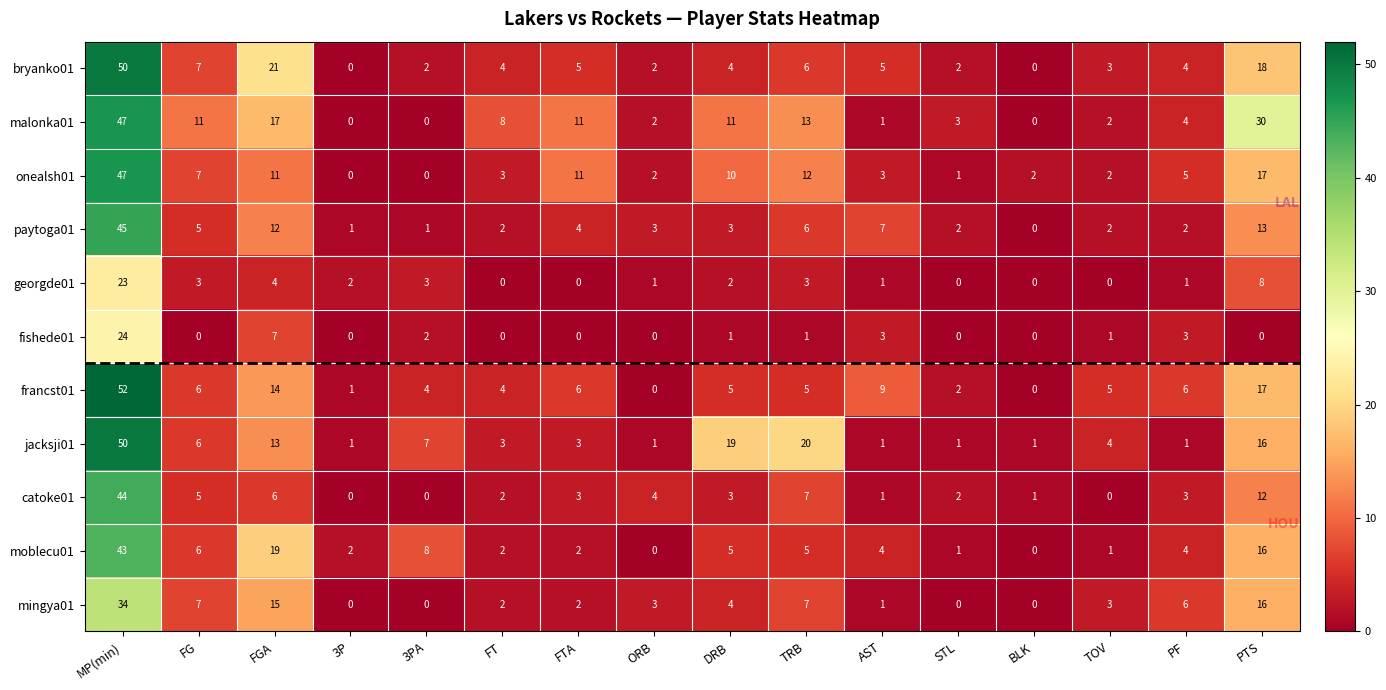

What is the spread (max minus min) of values at STL?

3